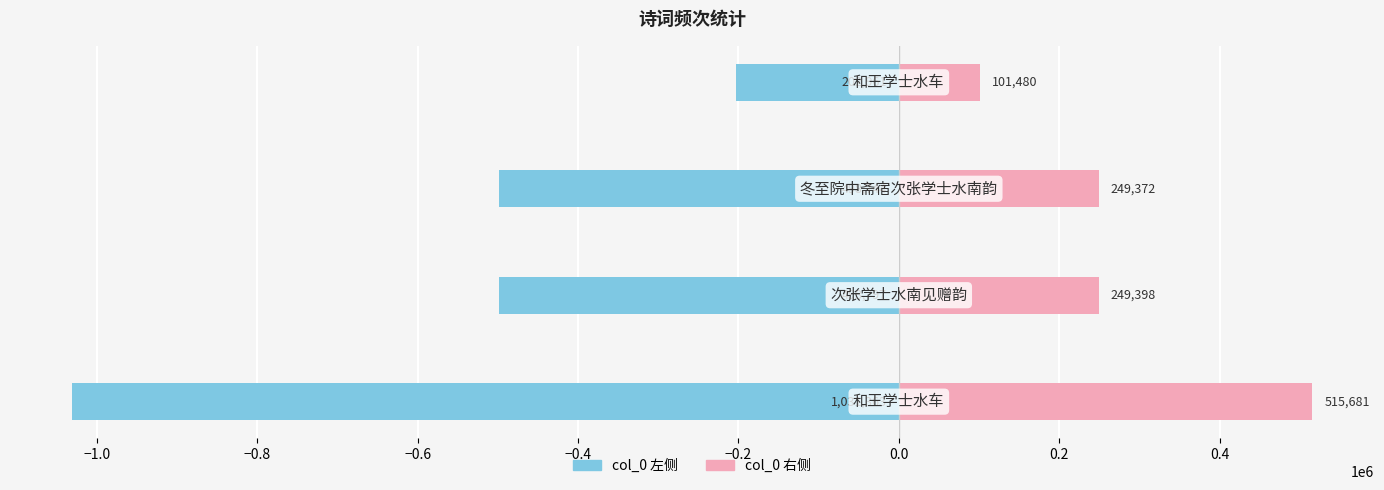

How many series are shown in this chart?

2